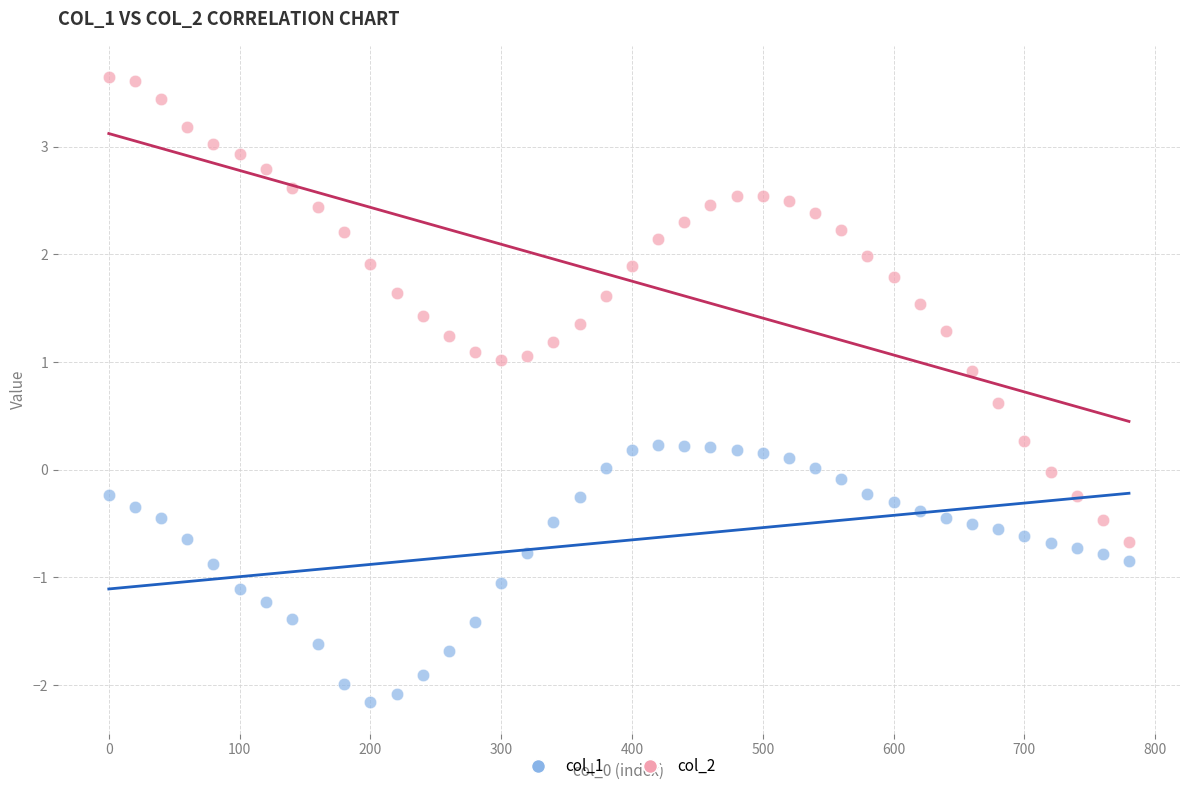

What are all the series names shown in the legend?

col_1, col_2